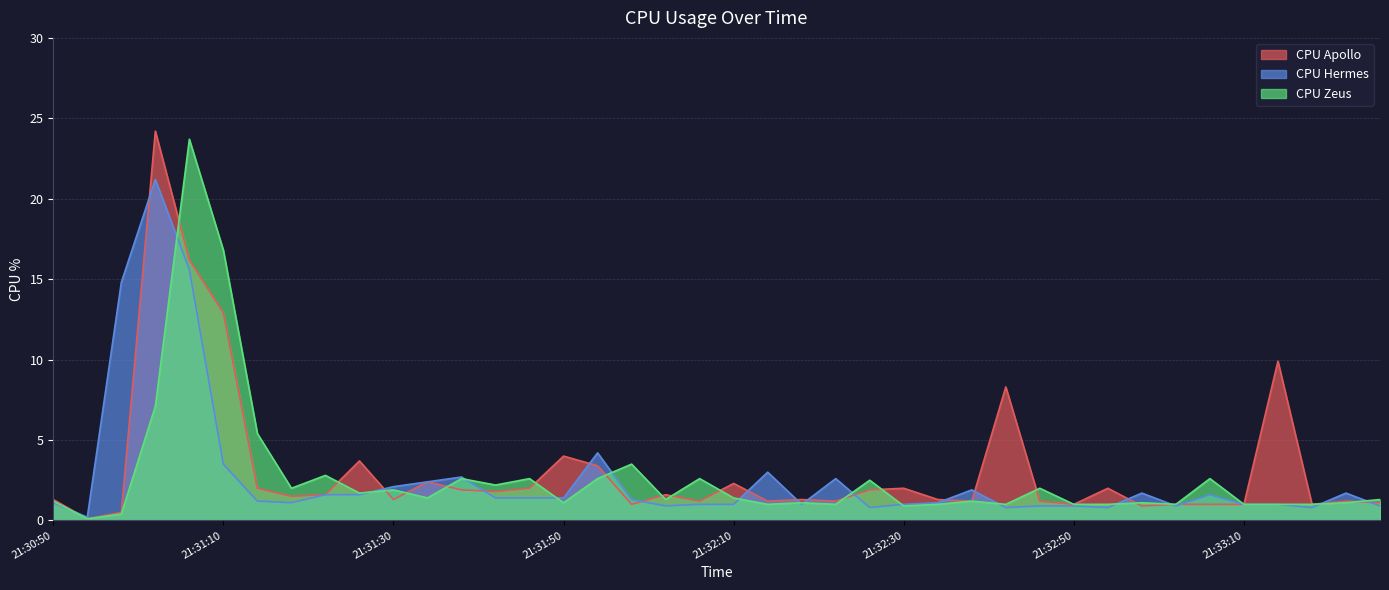

Rank the series at 21:32:30 from lowest to highest value.

CPU Zeus, CPU Hermes, CPU Apollo